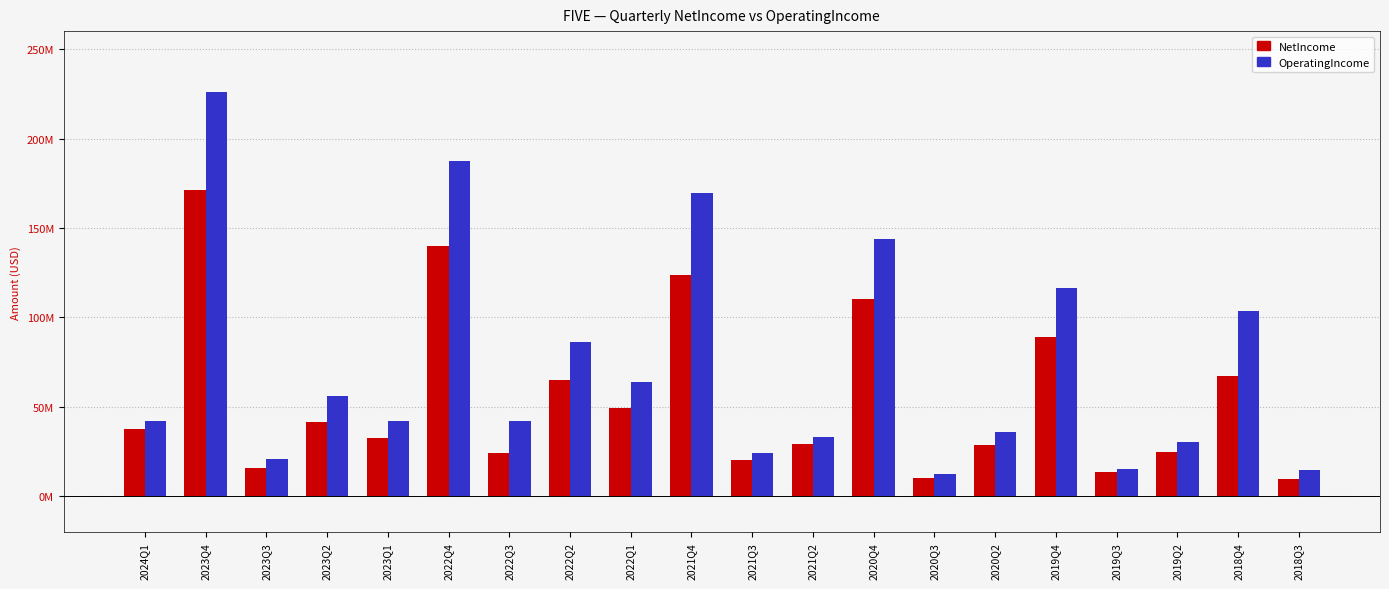

Reading right to left, extract all data points from this chart.

NetIncome: 2018Q3=9879000	2018Q4=67377000	2019Q2=25063000	2019Q3=13516000	2019Q4=89262000	2020Q2=28831000	2020Q3=10189000	2020Q4=110374000	2021Q2=29581000	2021Q3=20425000	2021Q4=123937000	2022Q1=49596000	2022Q2=64841000	2022Q3=24177000	2022Q4=140196000	2023Q1=32718000	2023Q2=41344000	2023Q3=16146000	2023Q4=171320000	2024Q1=37478000
OperatingIncome: 2018Q3=14813000	2018Q4=103495000	2019Q2=30422000	2019Q3=15548000	2019Q4=116508000	2020Q2=36029000	2020Q3=12685000	2020Q4=144101000	2021Q2=33142000	2021Q3=24249000	2021Q4=169608000	2022Q1=63687000	2022Q2=86168000	2022Q3=42449000	2022Q4=187576000	2023Q1=42329000	2023Q2=56011000	2023Q3=20934000	2023Q4=225769000	2024Q1=42412000